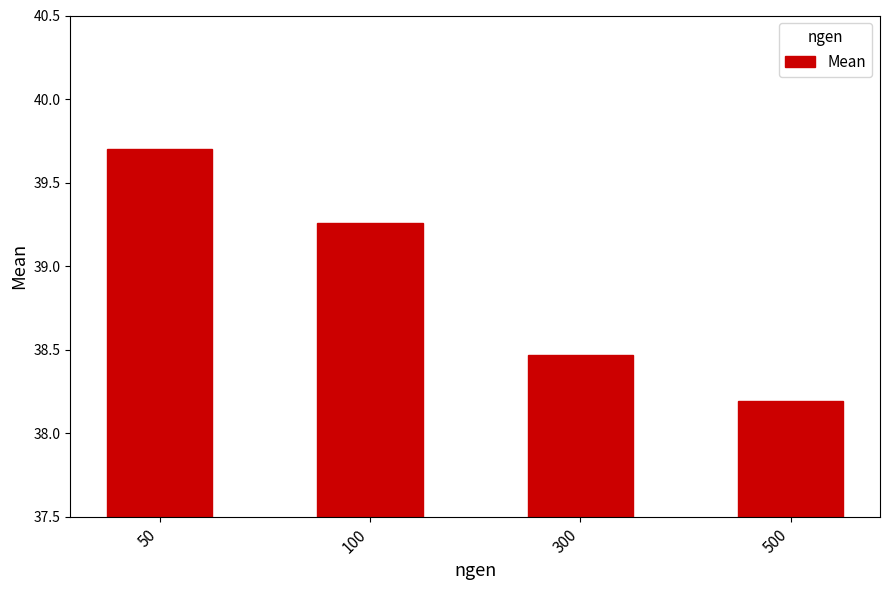

How many data points are less than 39?

2